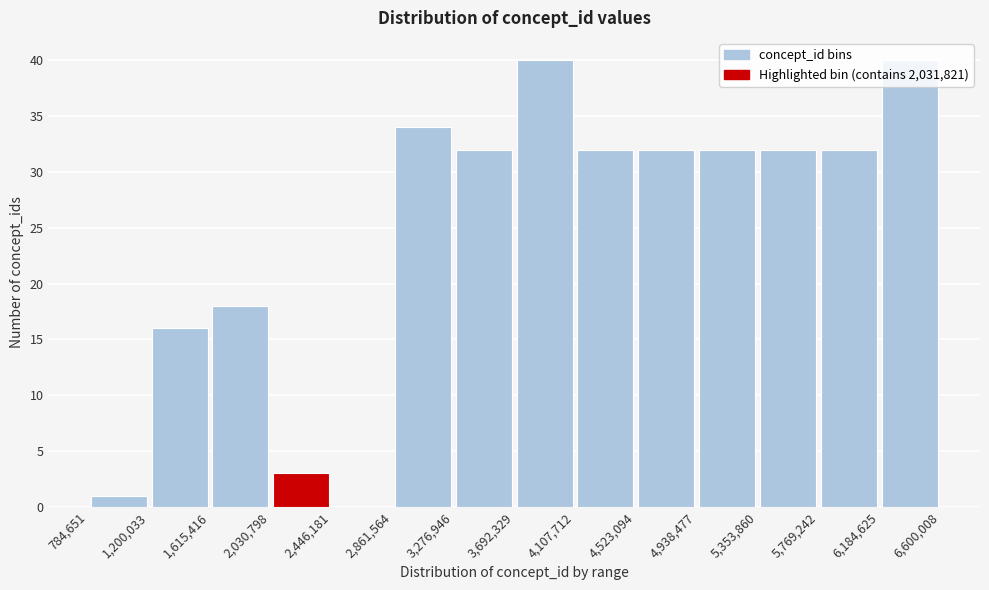

Reading left to right, transcribe this chart: for each bar, give the range it covers on the x-axis and its height. The values are not printed on the chart, so give them approximately, as read against the axis.

784,651 to 1,200,033: 1
1,200,033 to 1,615,416: 16
1,615,416 to 2,030,798: 18
2,030,798 to 2,446,181: 3
2,446,181 to 2,861,564: 0
2,861,564 to 3,276,946: 34
3,276,946 to 3,692,329: 32
3,692,329 to 4,107,712: 40
4,107,712 to 4,523,094: 32
4,523,094 to 4,938,477: 32
4,938,477 to 5,353,860: 32
5,353,860 to 5,769,242: 32
5,769,242 to 6,184,625: 32
6,184,625 to 6,600,008: 40